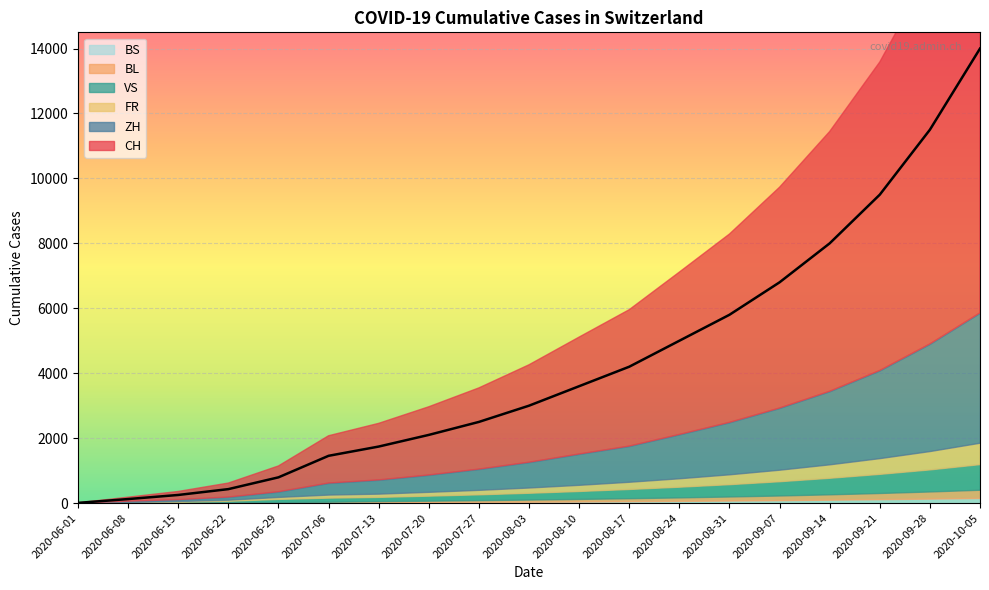

The BS series shows 25 at 14. True or false?

False